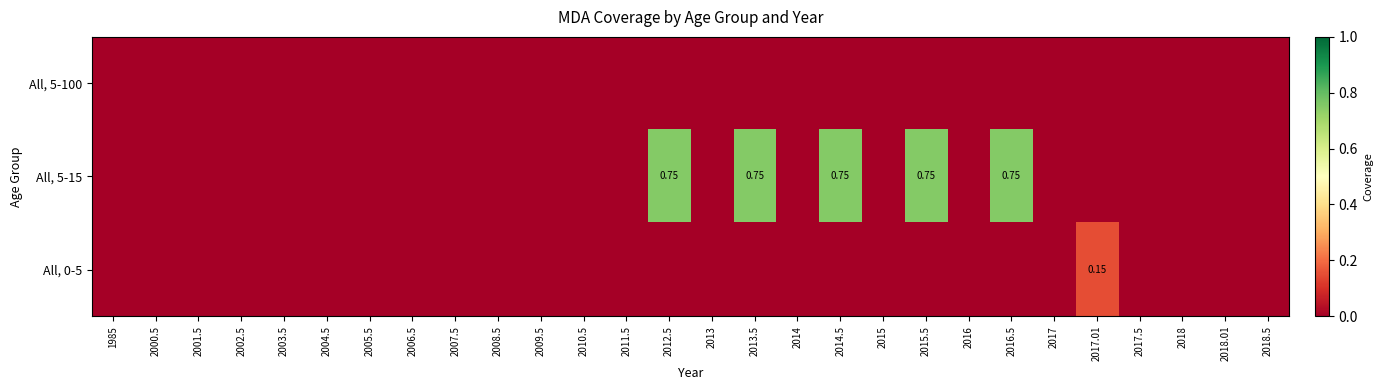

The All, 0-5 series shows 0.0 at 2007.5. True or false?

True